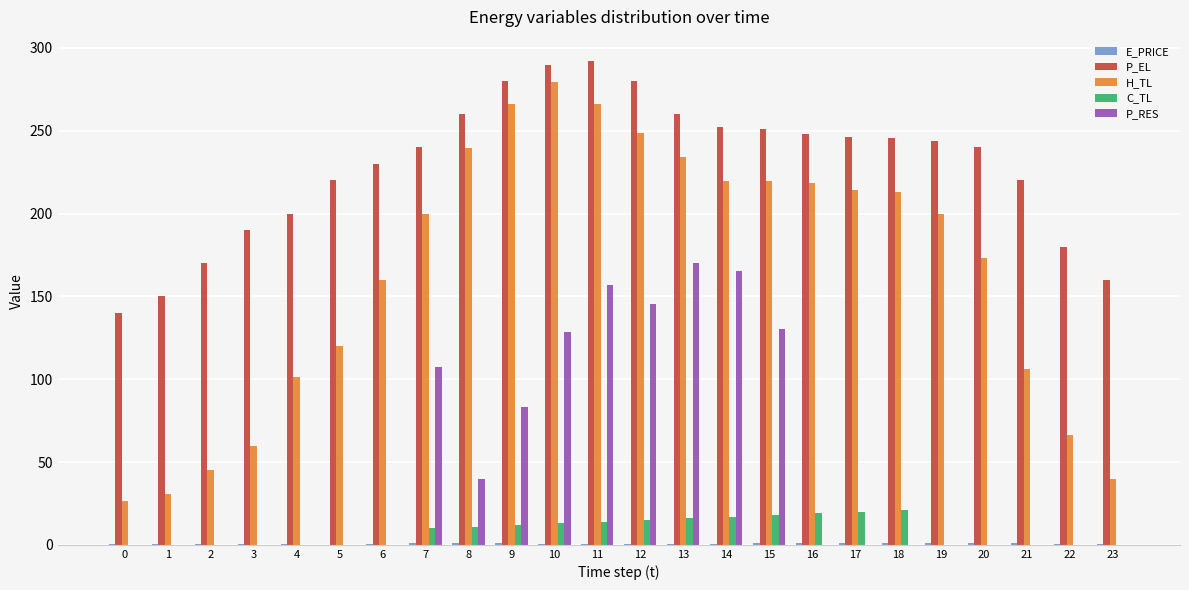

Are the bars horizontal?

No